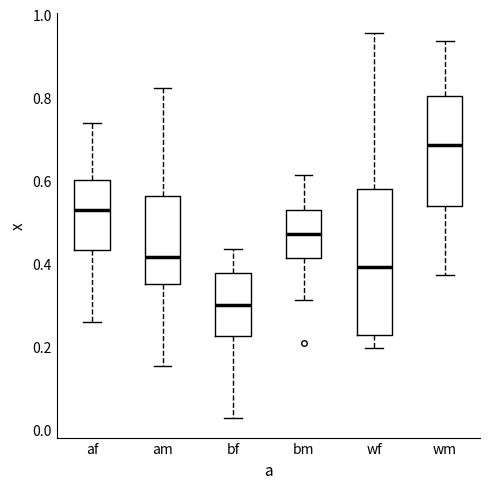

Which box has the lowest median line?

bf